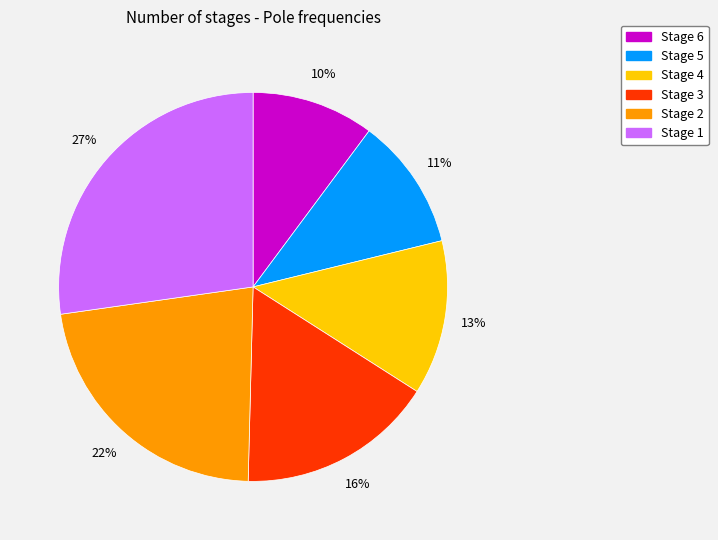

How many slices are in this pie chart?

6